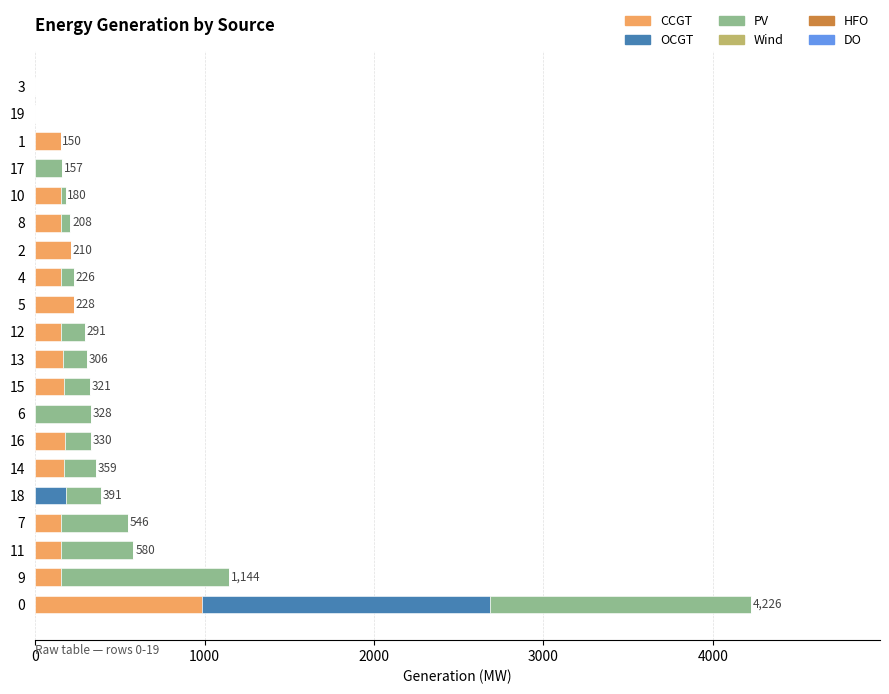

What is the maximum value for CCGT?

984